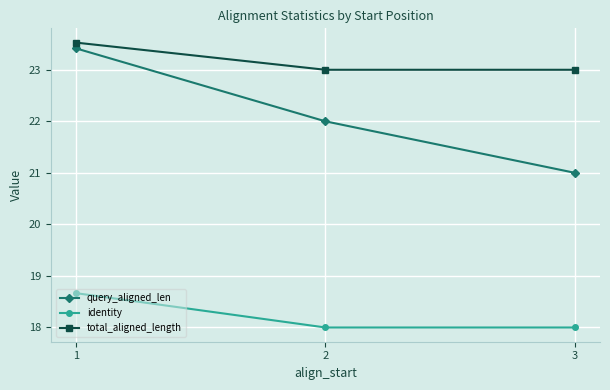

What is the maximum value for query_aligned_len?

23.4